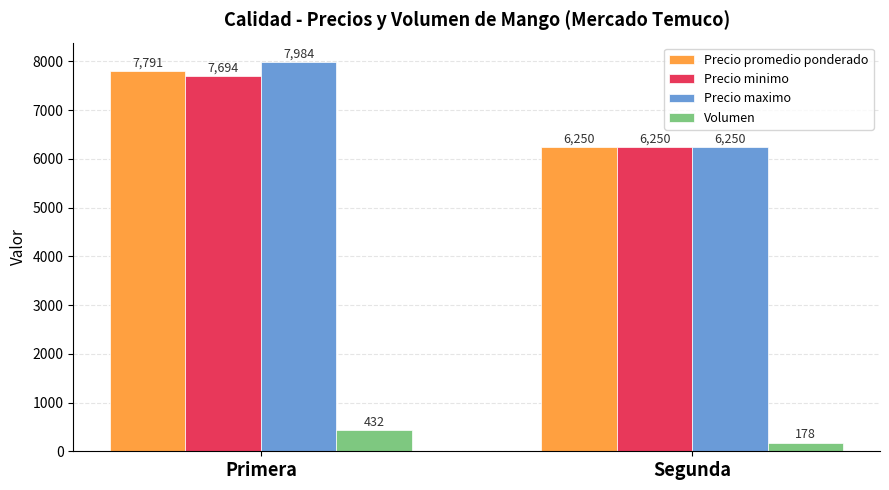

Is it true that Precio maximo equals 2067 at Segunda?

False